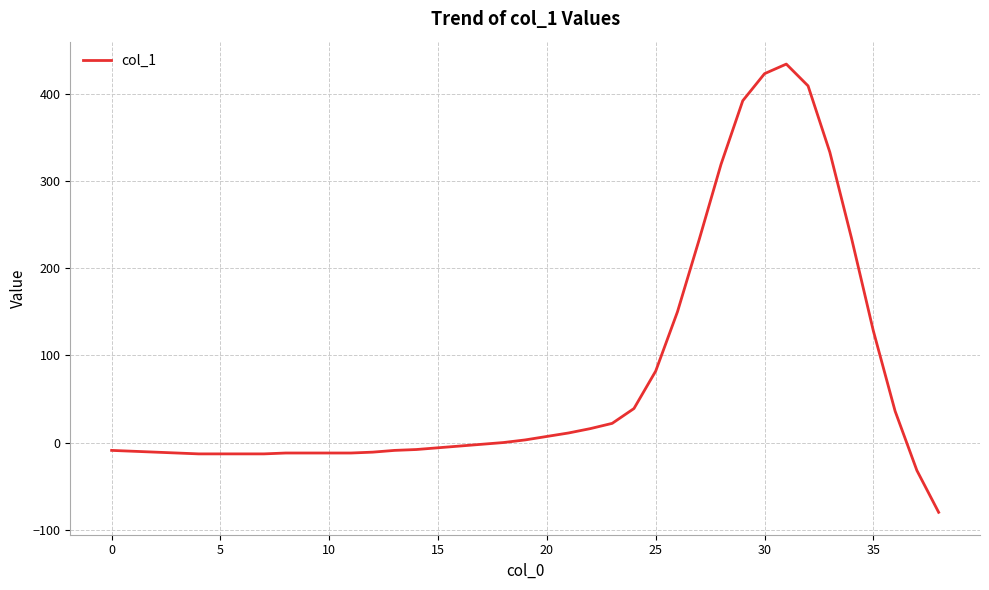

What is the difference between the maximum and minimum values?

514